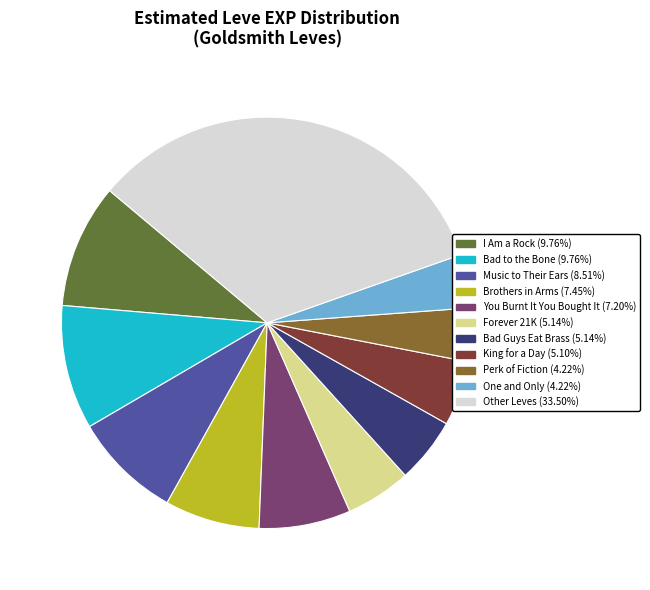

Does any single category account for the majority?

No